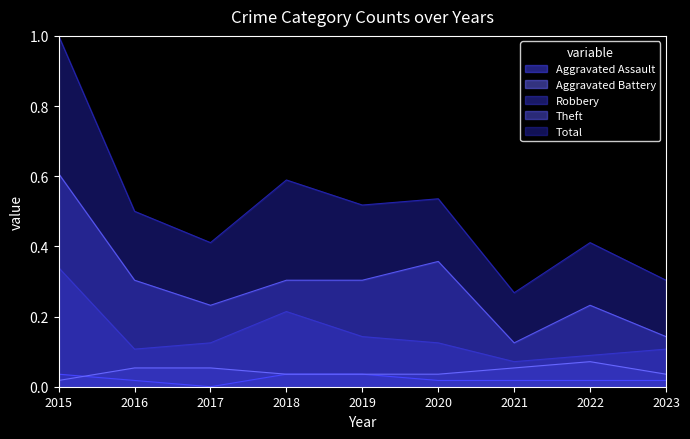

At 2020, list the series in order from smallest to largest.

Aggravated Assault, Aggravated Battery, Robbery, Theft, Total